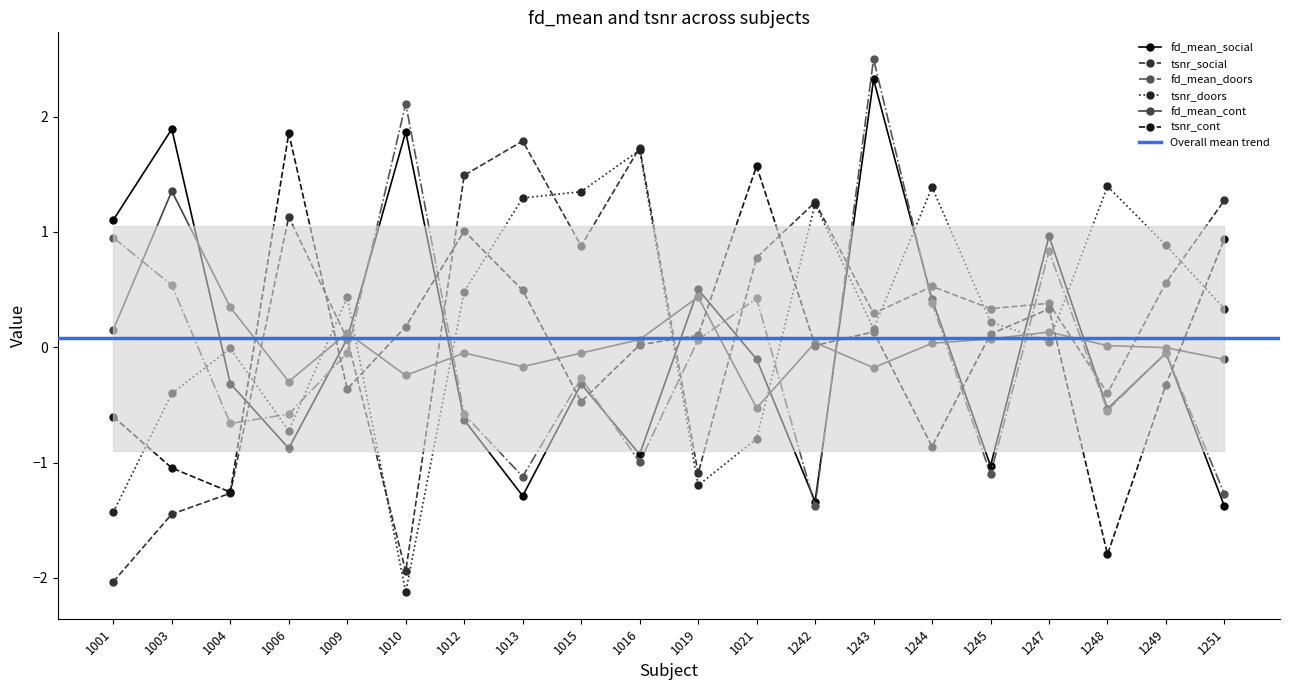

Count the number of categories in the chart.

20